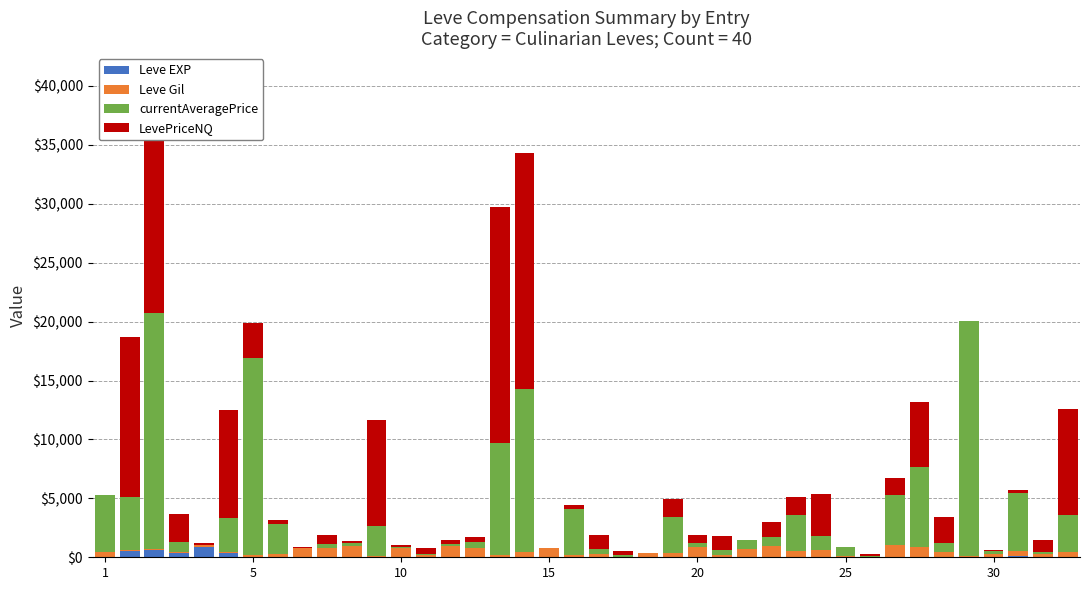

Where is Leve Gil nearest to the value 500?

28